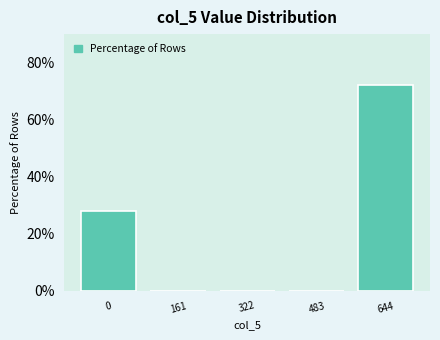

Reading left to right, transcribe all the data shown in this chart.

0=28.0	161=0.0	322=0.0	483=0.0	644=72.0